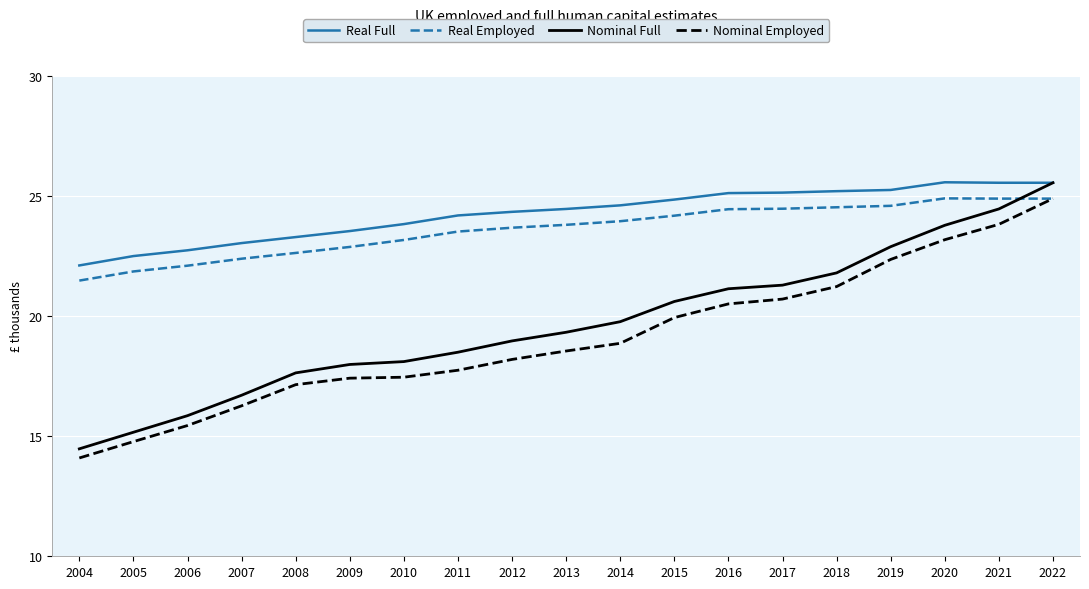

Which category has the lowest value across all series?

2004